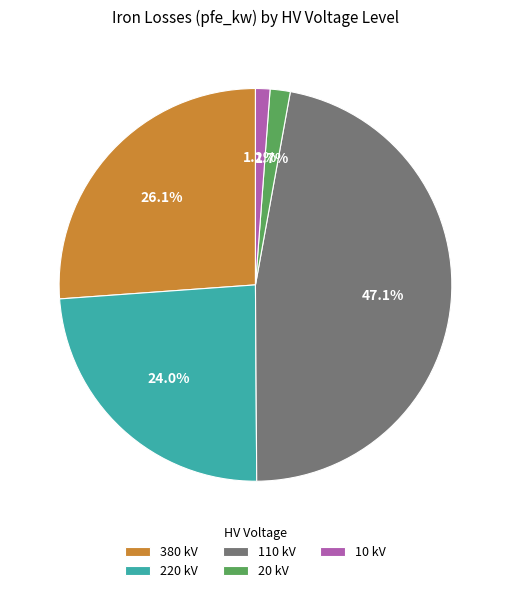

Is there a majority slice in this chart?

No